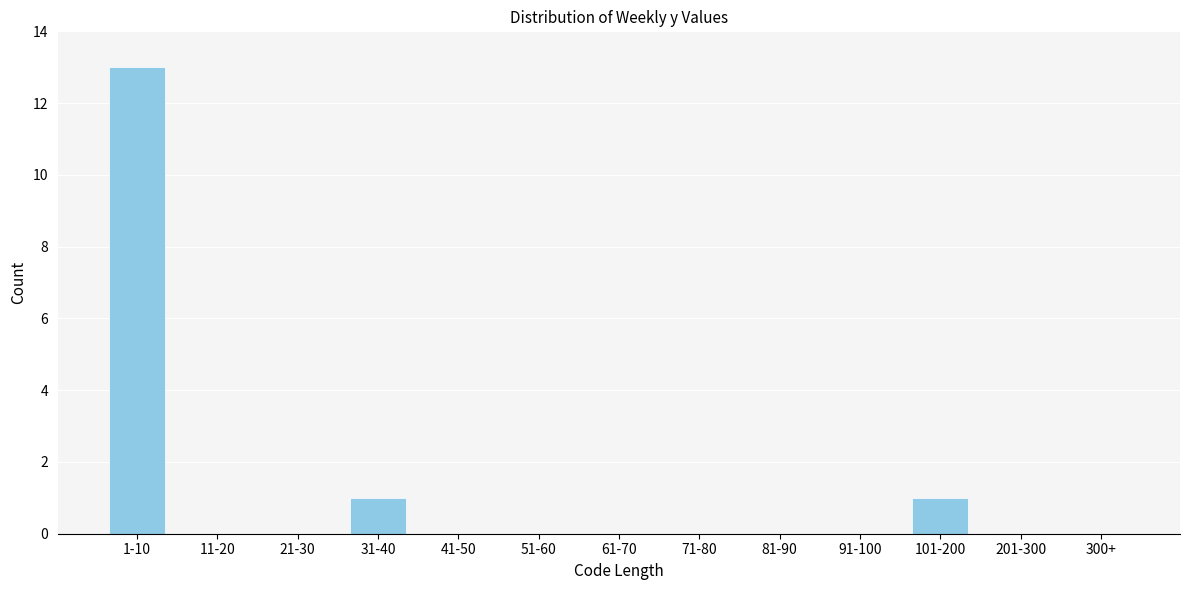

Reading left to right, what are all the values shown in this chart?

1-10=13	11-20=0	21-30=0	31-40=1	41-50=0	51-60=0	61-70=0	71-80=0	81-90=0	91-100=0	101-200=1	201-300=0	300+=0